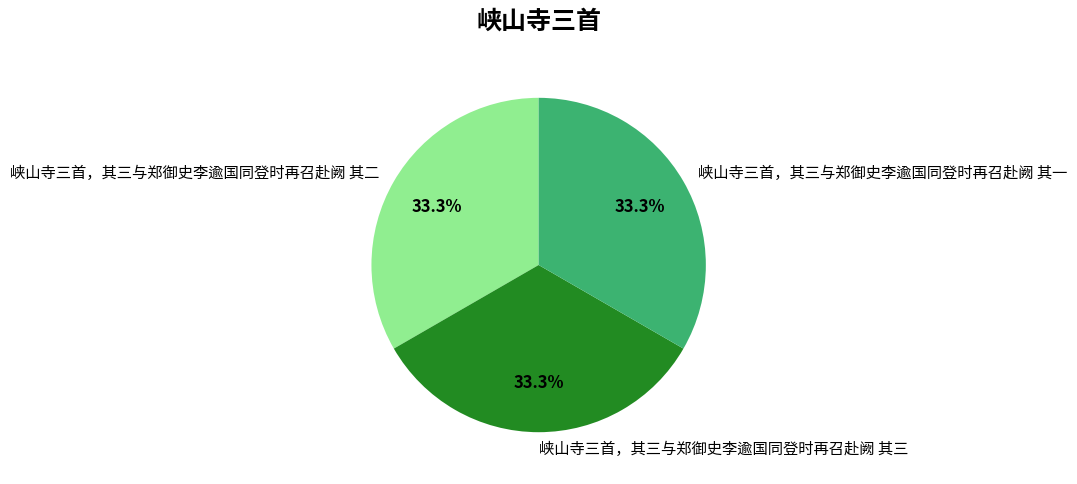

What percentage is NOT represented by 峡山寺三首，其三与郑御史李逾国同登时再召赴阙 其三?

66.7%